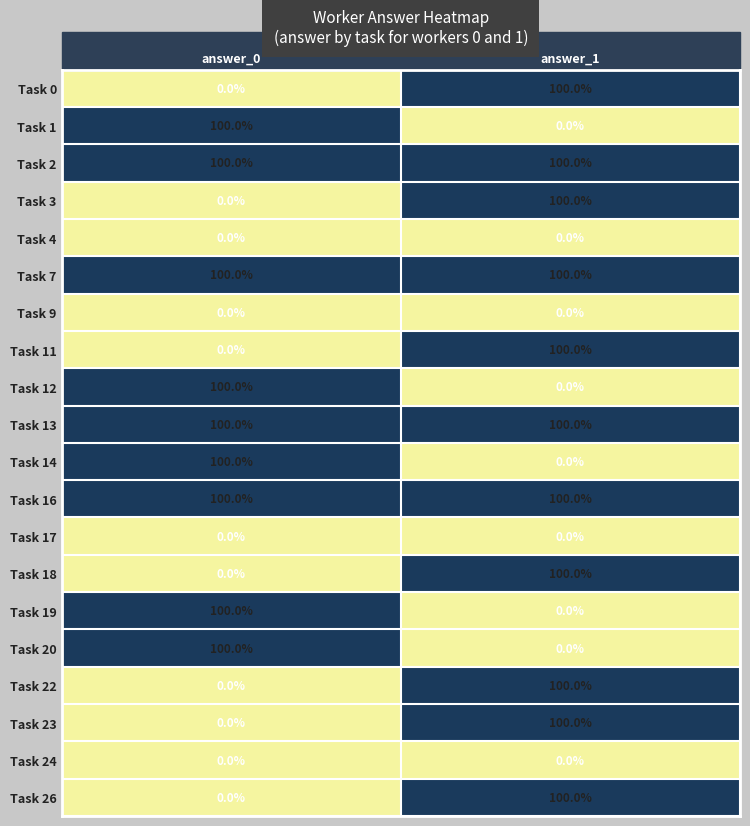

Is the value of Task 14 at answer_0 greater than the value of Task 12 at answer_1?

Yes